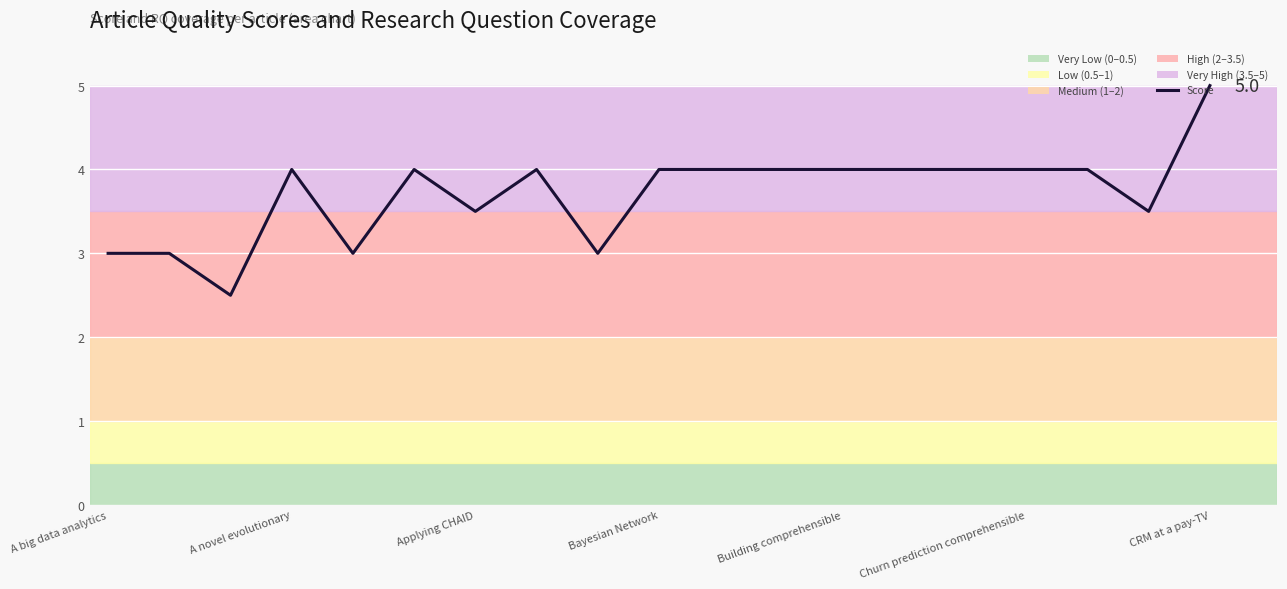

How many lines are shown in the chart?

1